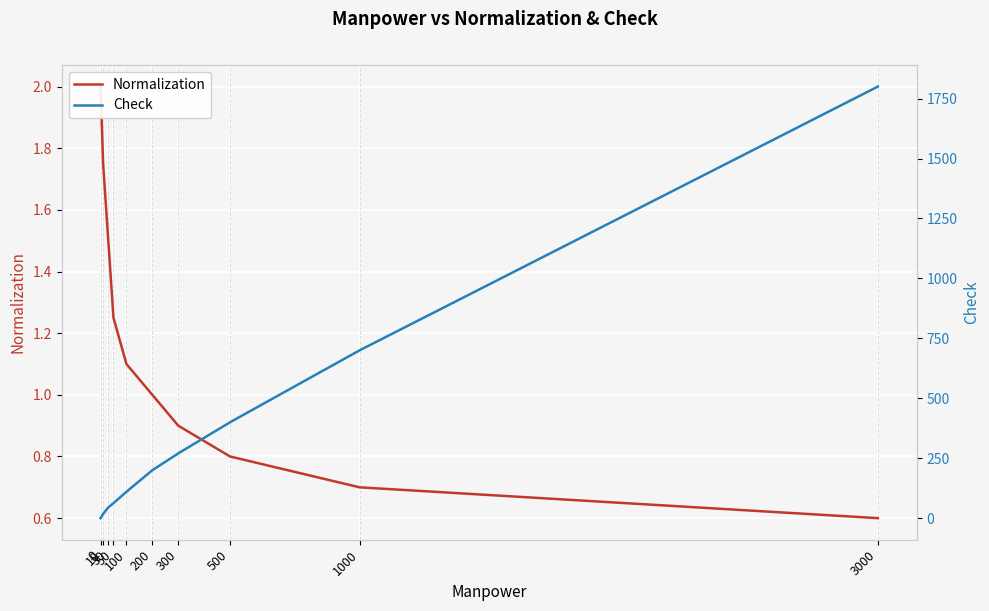

Between 500 and 50, which is larger?

50